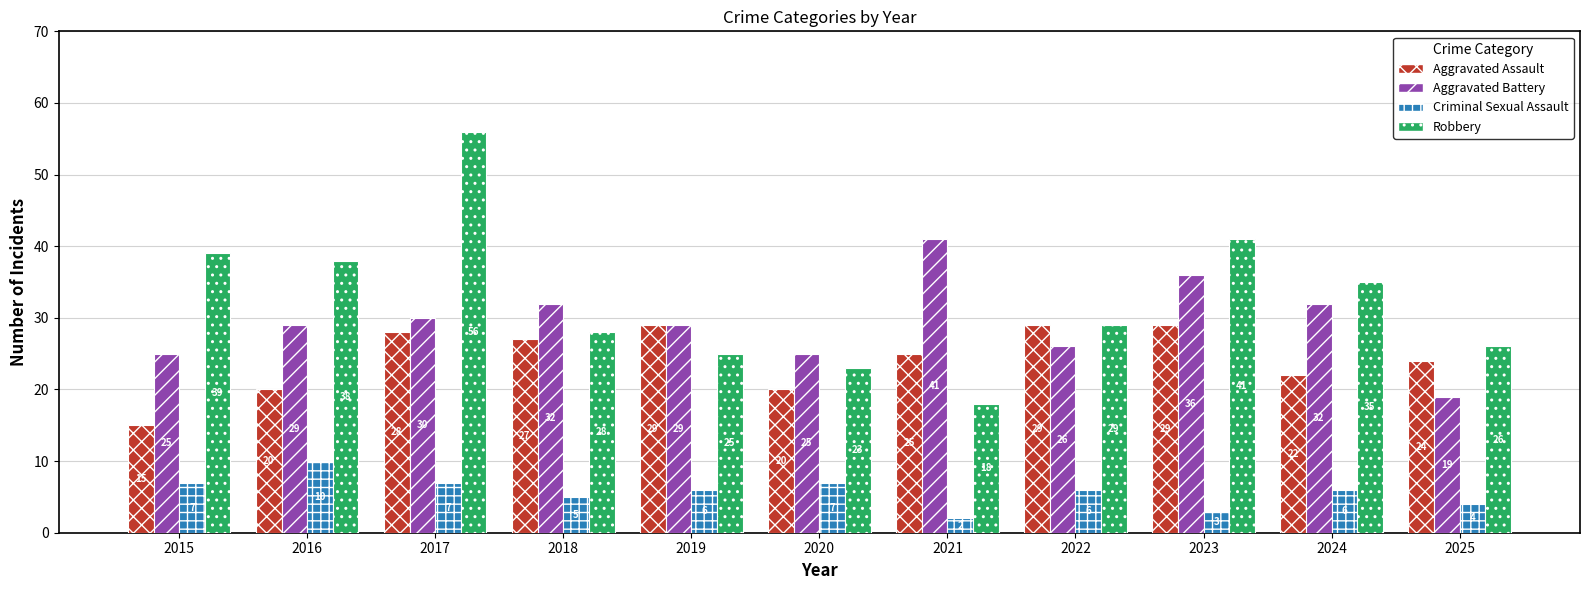

What is the spread (max minus min) of values at 2020?

18